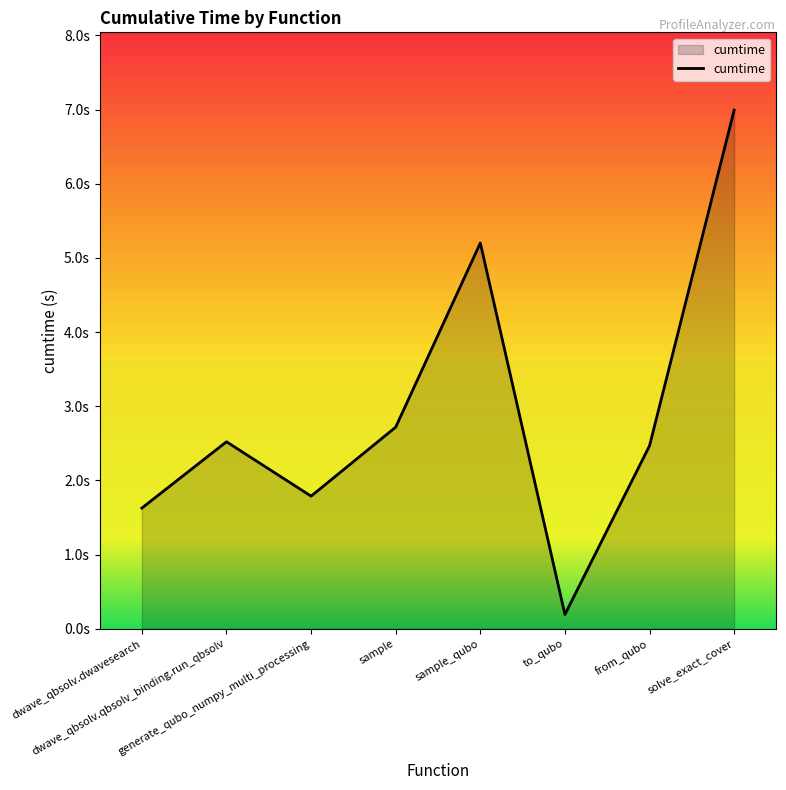

Does the chart display data point markers on the line(s)?

No